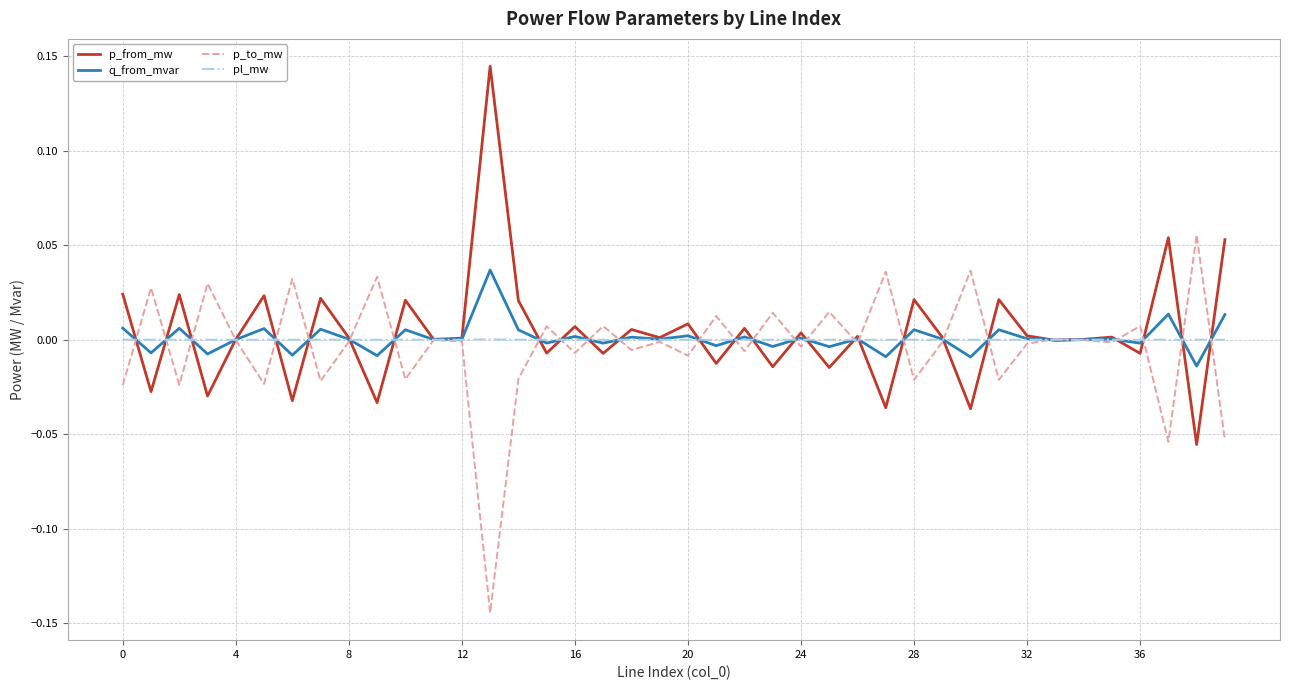

Rank the series by their maximum value, from lowest to highest.

pl_mw, q_from_mvar, p_to_mw, p_from_mw